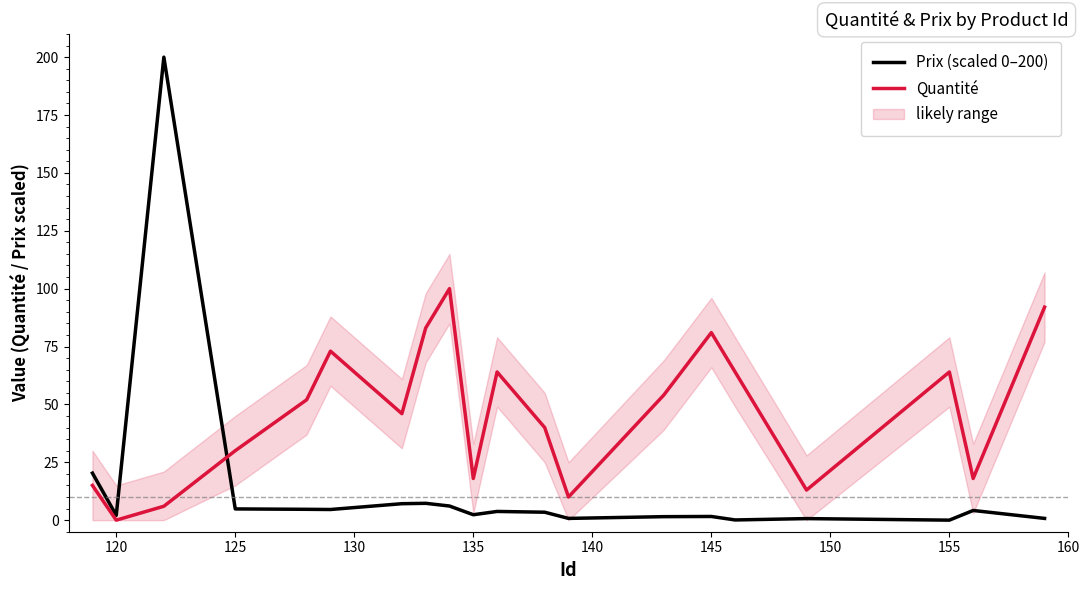

What is the highest value of the Prix (scaled 0–200) series?

200.0